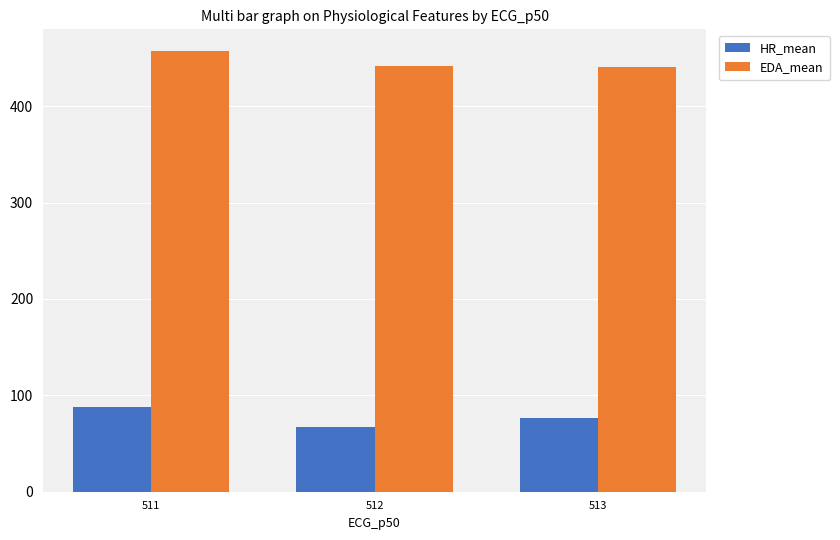

What is the minimum value for EDA_mean?

440.7